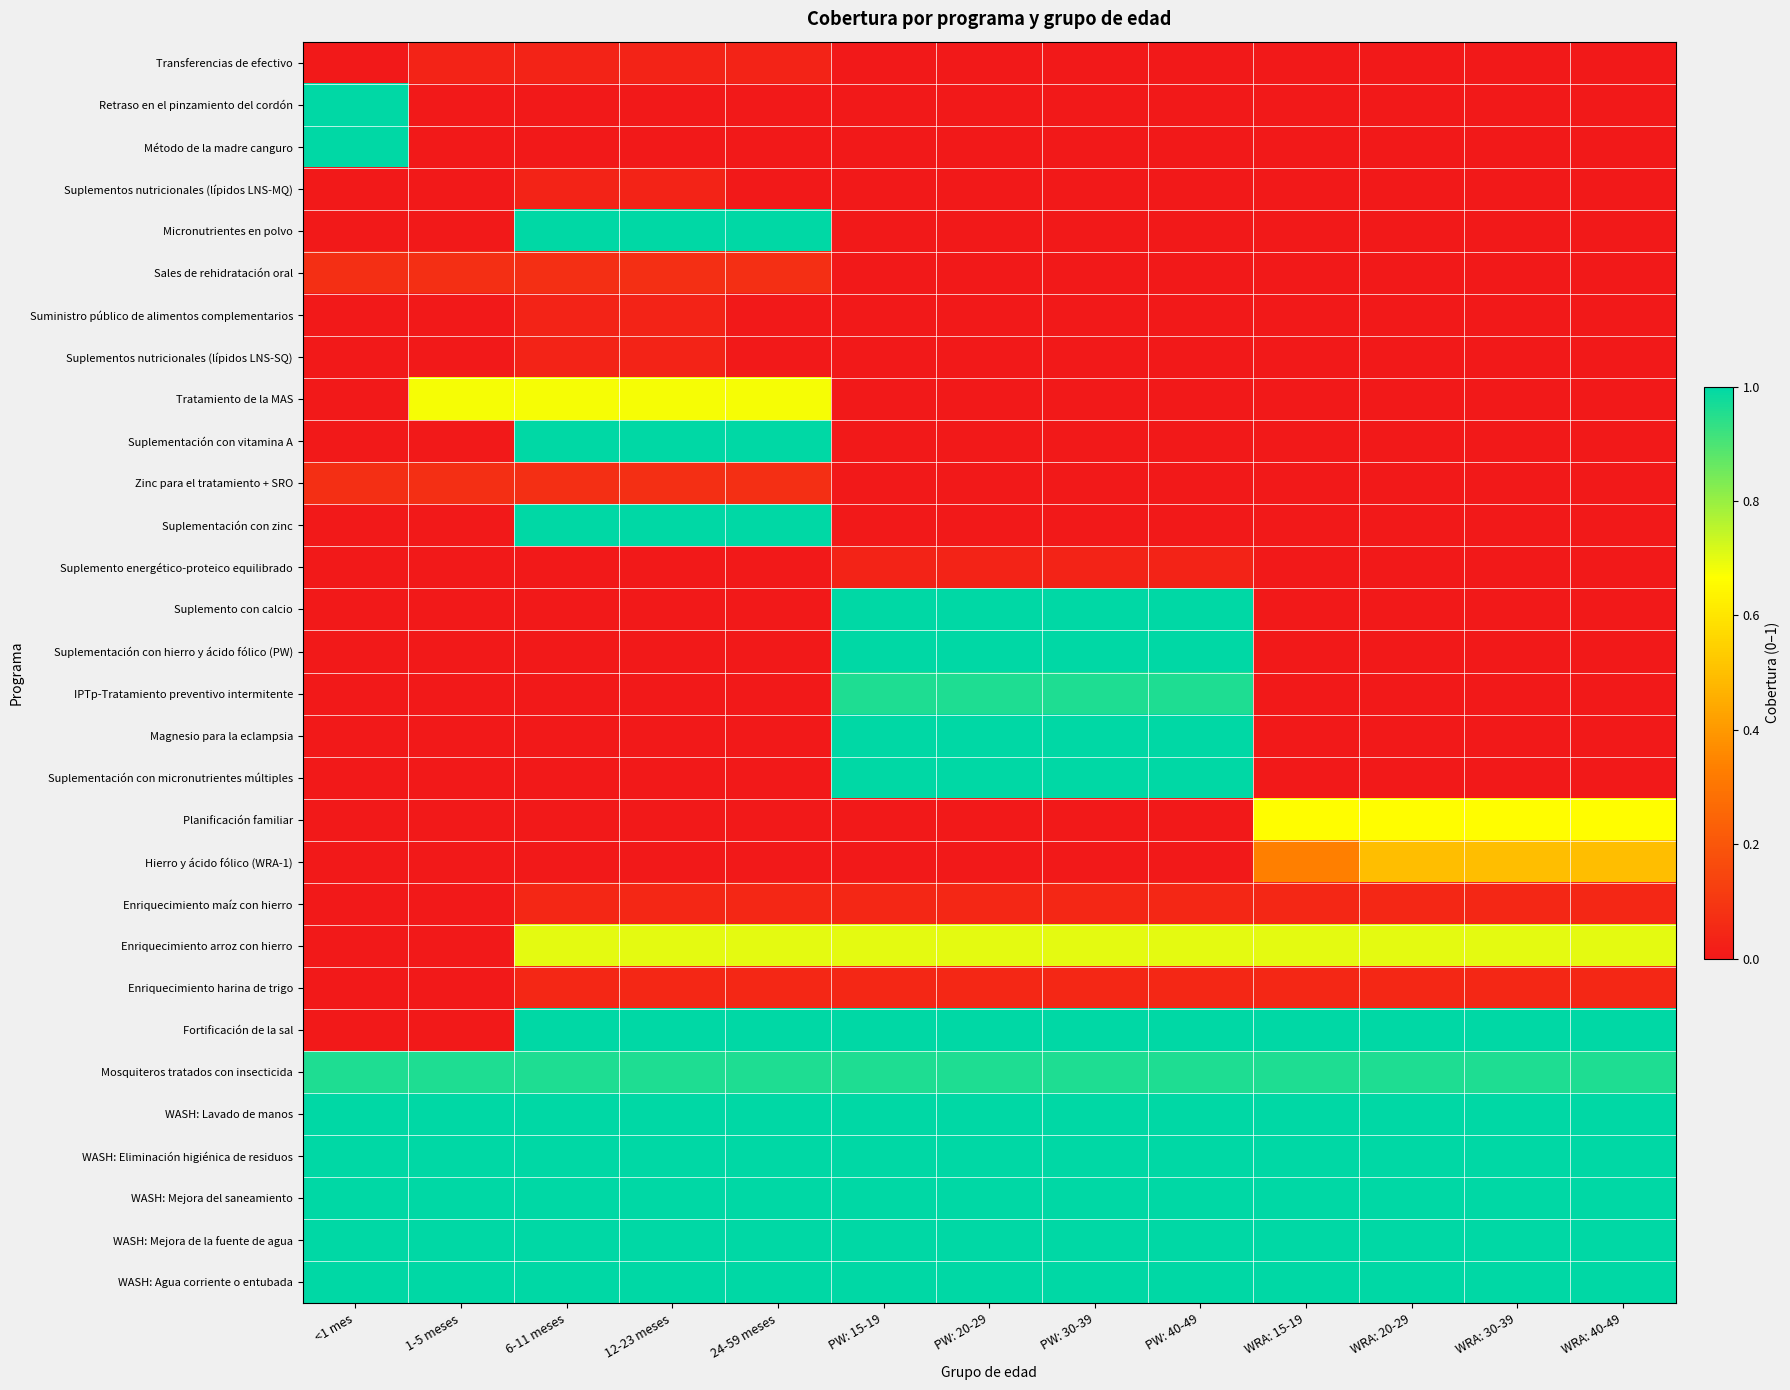

How many data points does each series have?

13